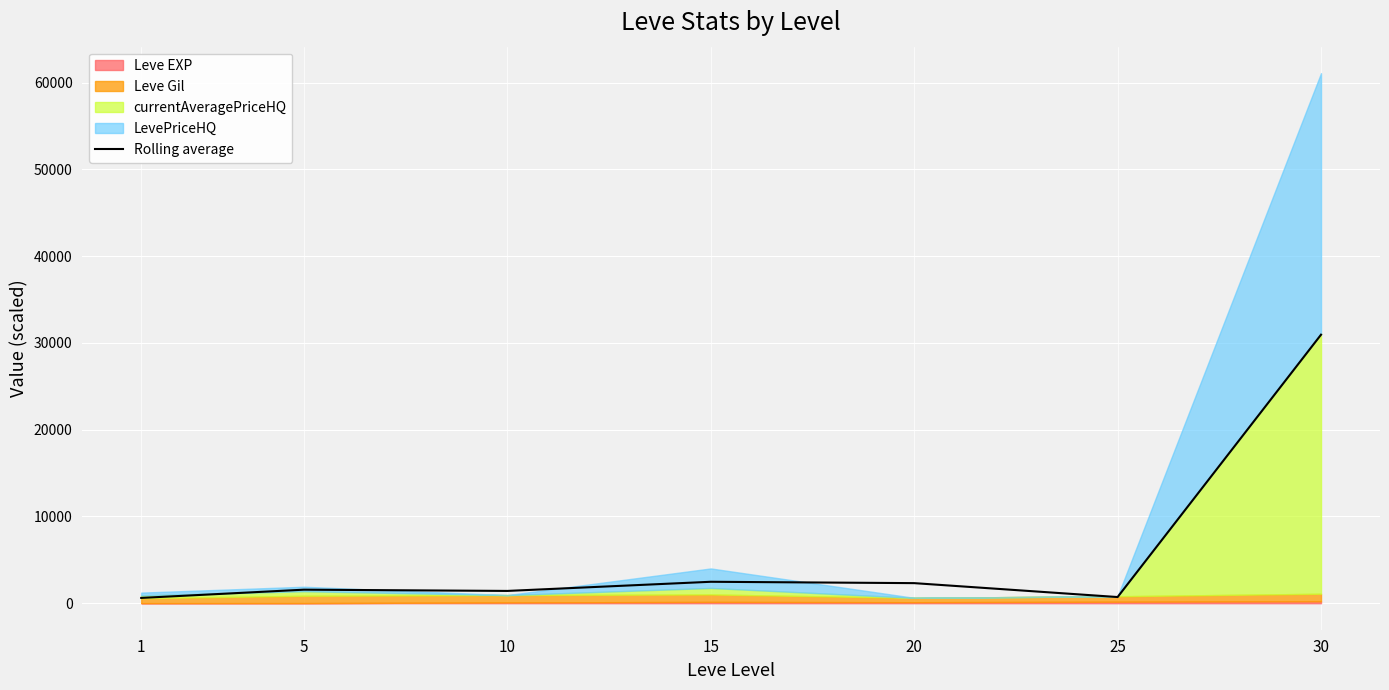

The value of Rolling average at 20 is 2314.9. True or false?

True